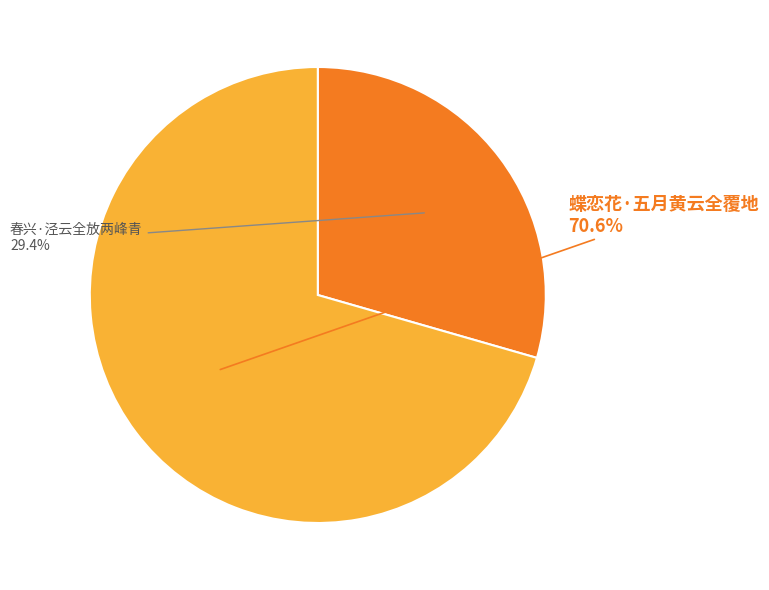

What is the change in value from 春兴·泾云全放两峰青 to 蝶恋花·五月黄云全覆地?

+193535